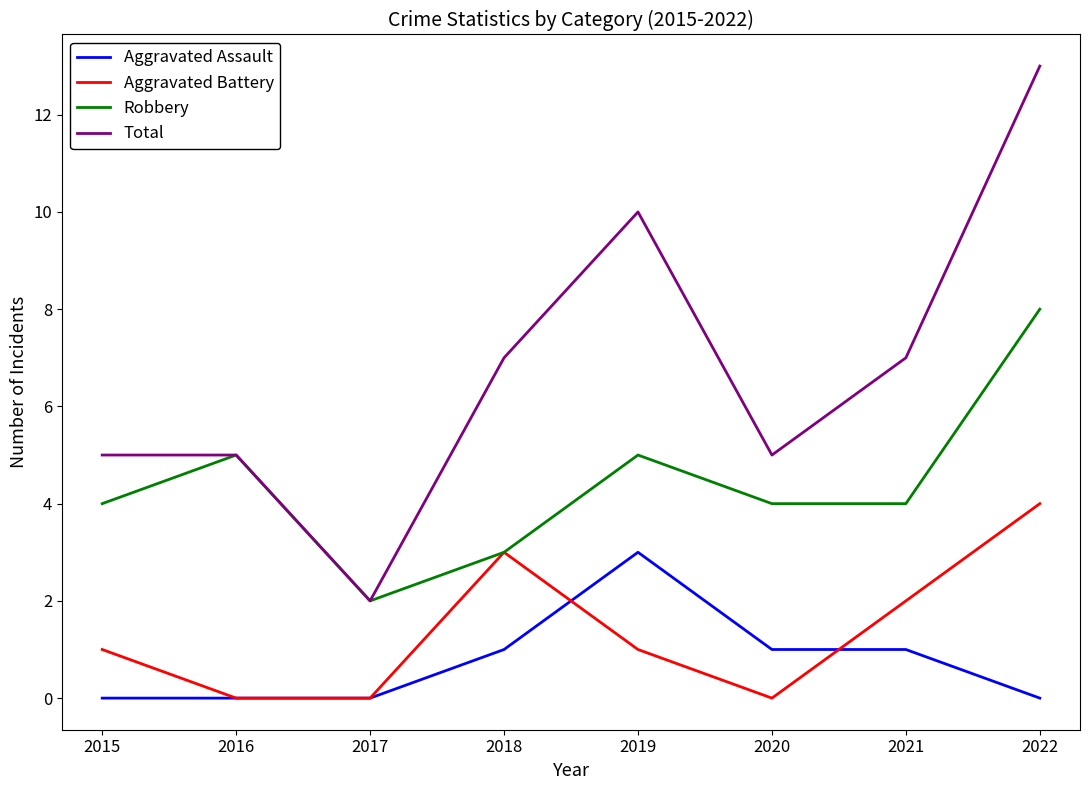

Reading left to right, extract all data points from this chart.

Aggravated Assault: 0	0	0	1	3	1	1	0
Aggravated Battery: 1	0	0	3	1	0	2	4
Robbery: 4	5	2	3	5	4	4	8
Total: 5	5	2	7	10	5	7	13